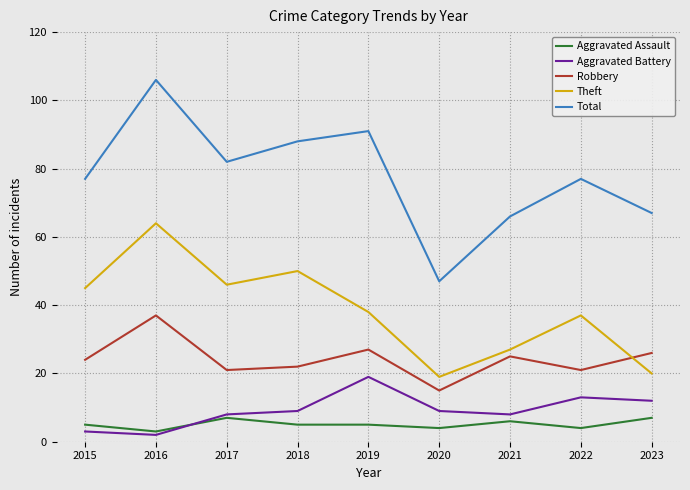

Between 2017 and 2023, which series saw the biggest shift?

Theft